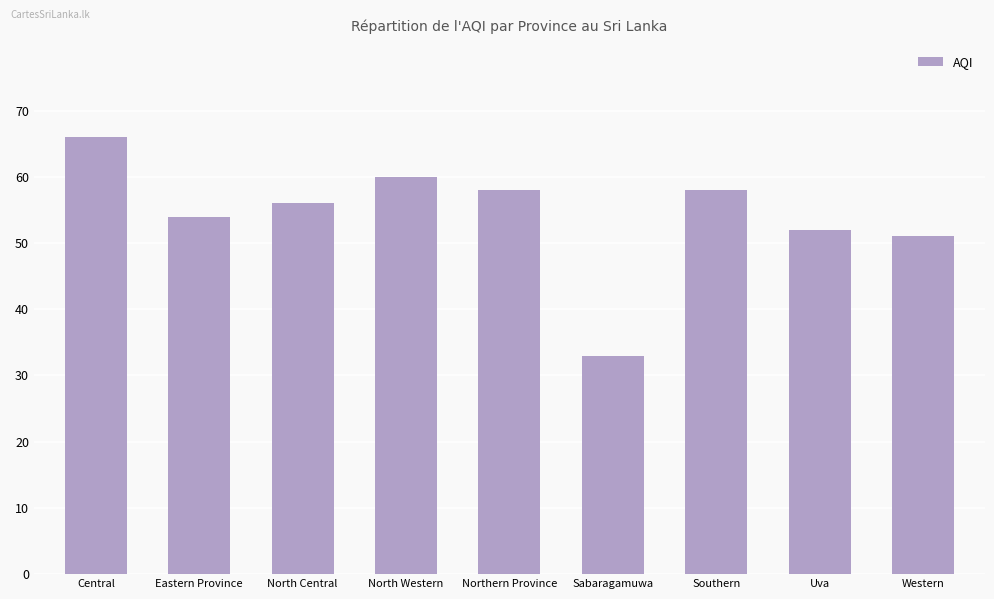

What is the difference between the values at Northern Province and Sabaragamuwa?

25